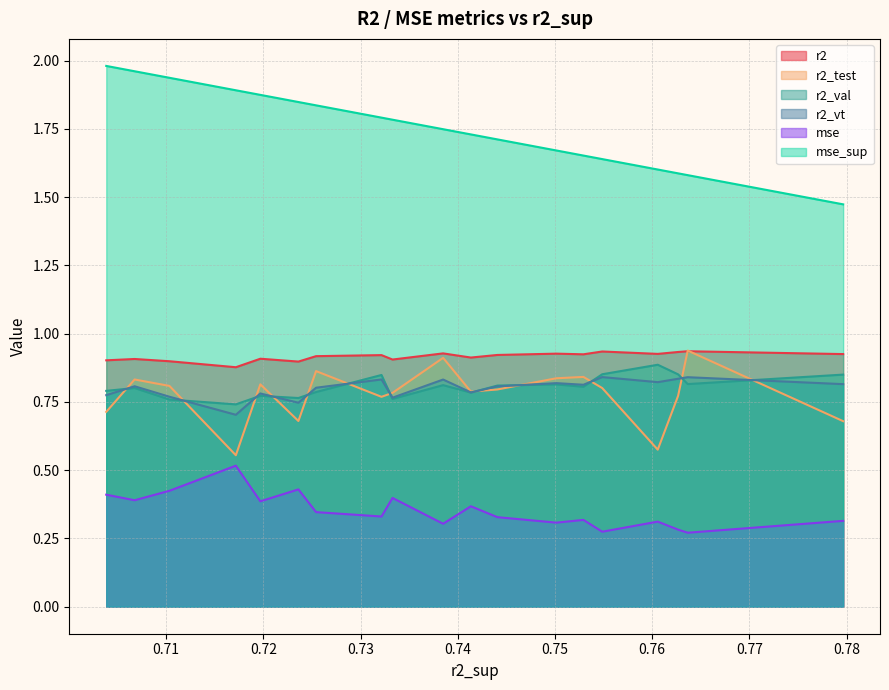

How many series are shown in this chart?

6